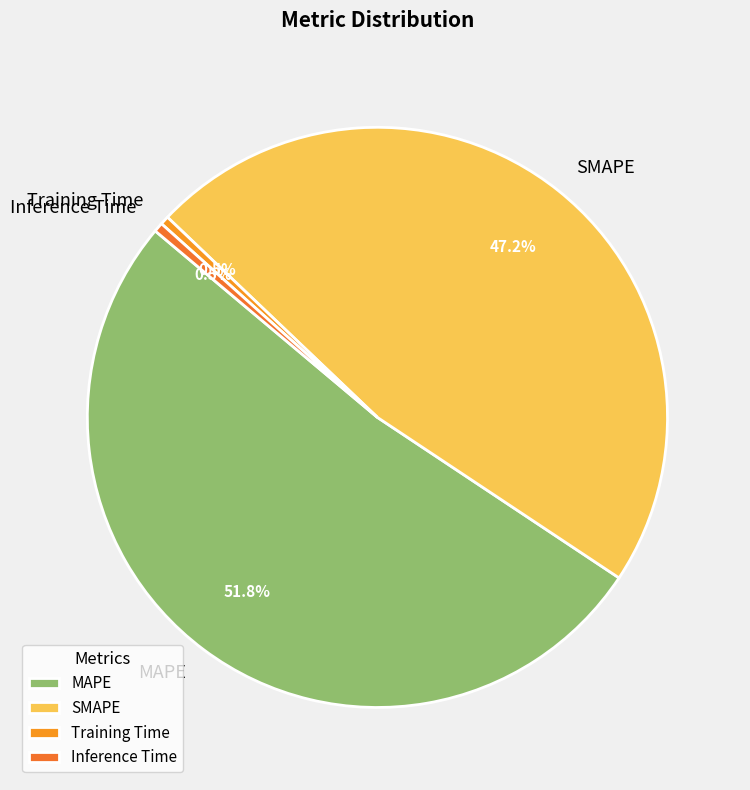

Which slice represents more than half of the pie?

MAPE